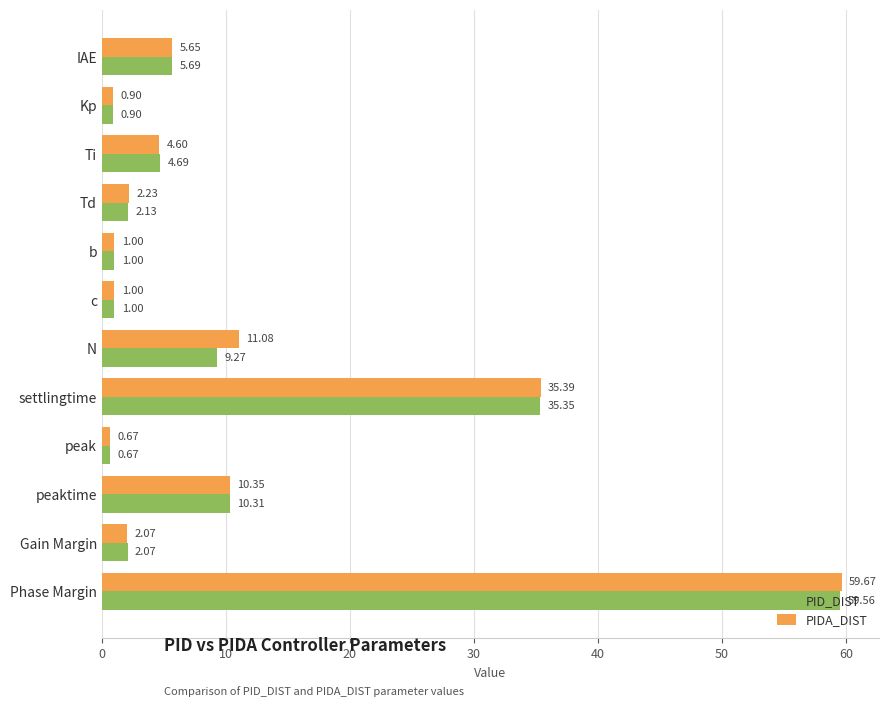

Which category has the lowest value in the PIDA_DIST series?

peak